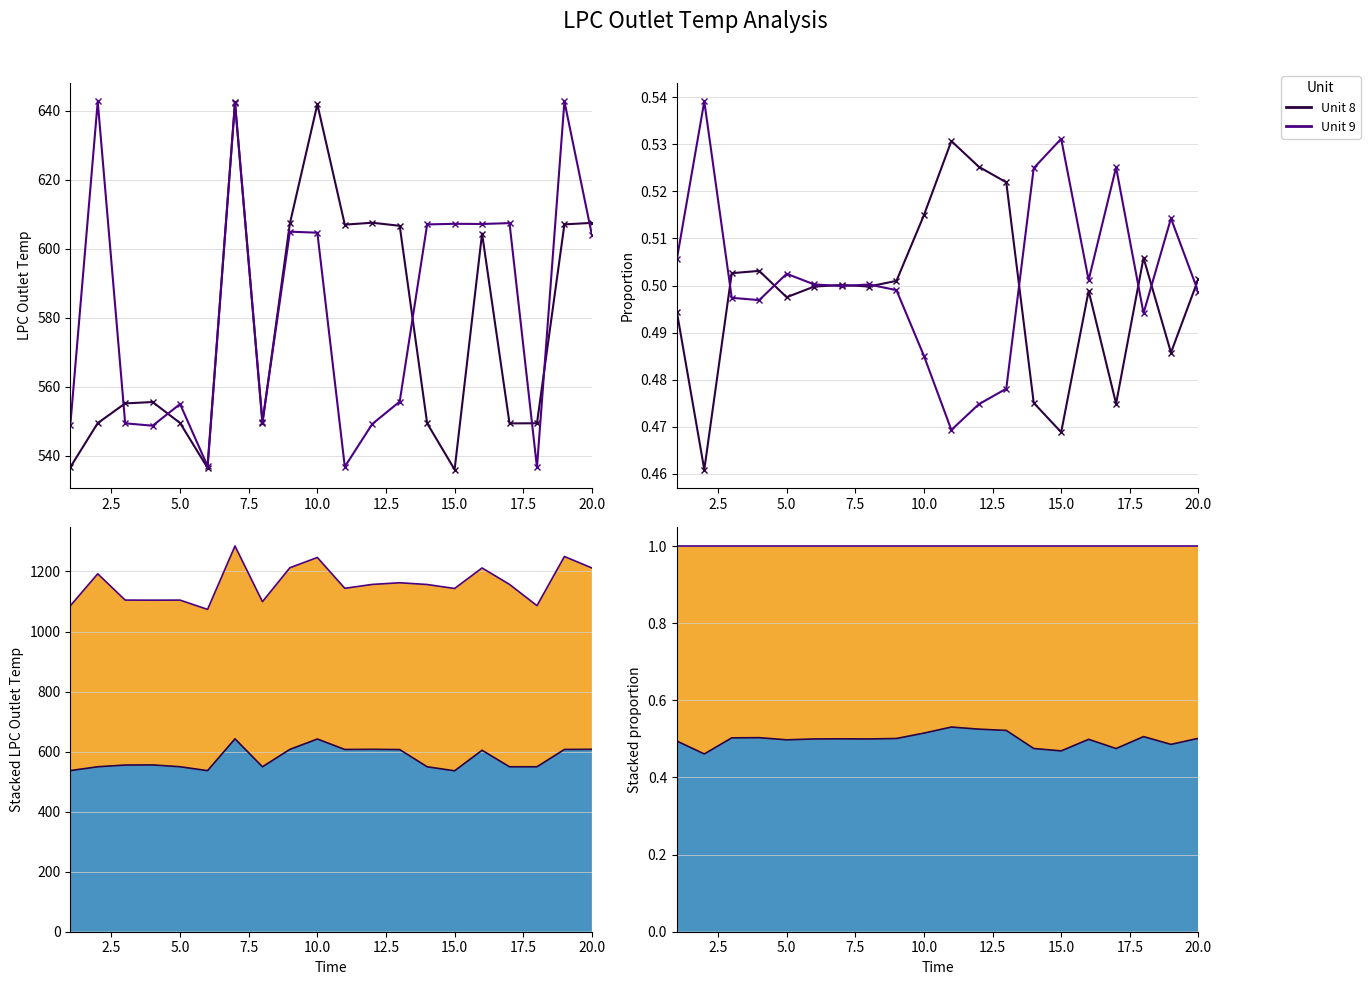

What is the average value of the Unit 9 series?

0.5